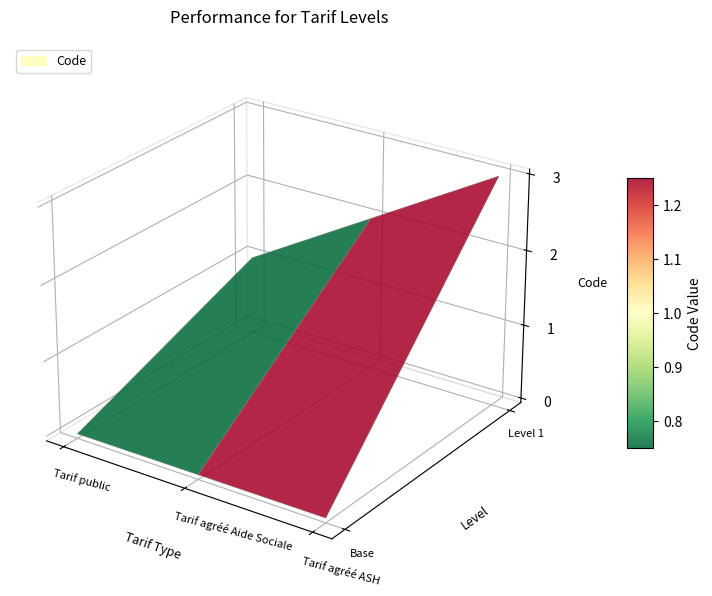

Reading left to right, transcribe all the data shown in this chart.

Code: 1	2	3
Level: 1	1	1